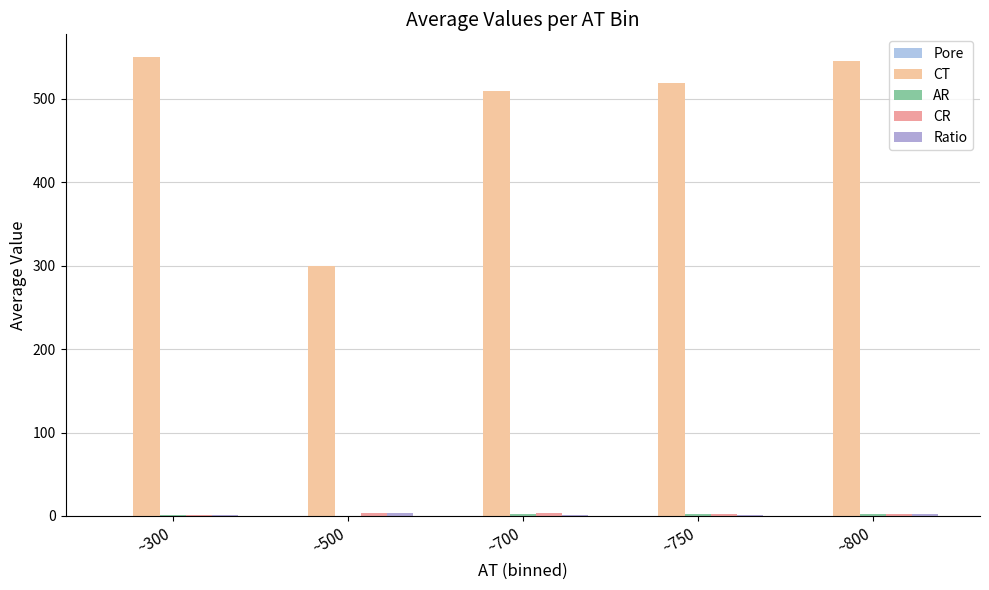

List the series in order of their peak value, lowest first.

Pore, AR, Ratio, CR, CT